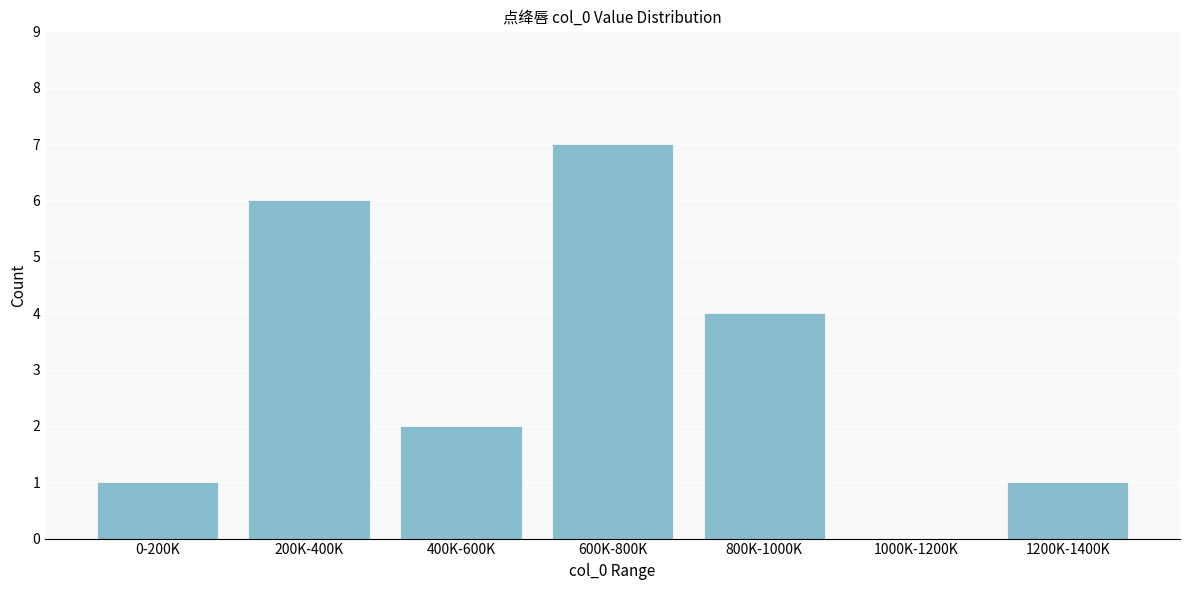

Reading left to right, list all the values displayed in this chart.

0-200K=1	200K-400K=6	400K-600K=2	600K-800K=7	800K-1000K=4	1000K-1200K=0	1200K-1400K=1